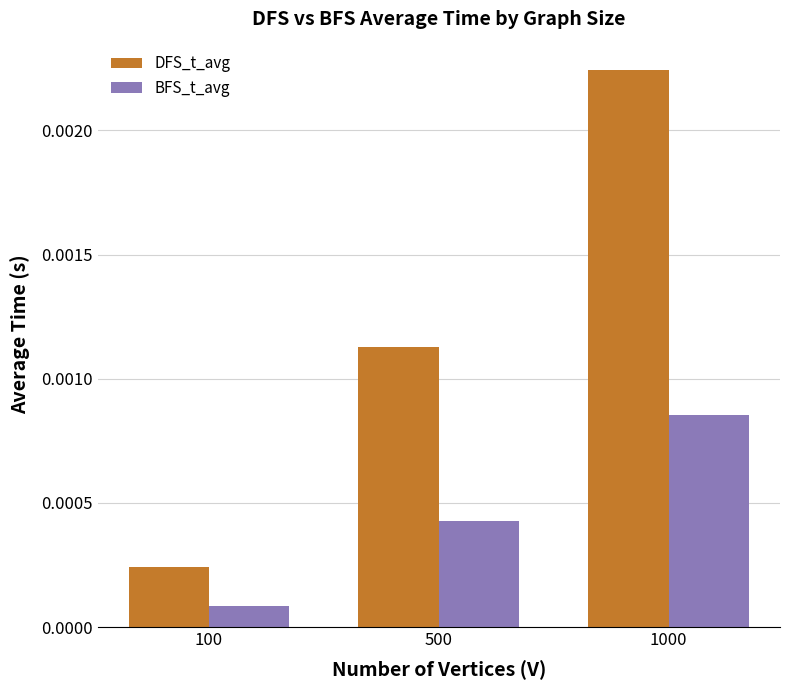

Rank the series by their maximum value, from lowest to highest.

BFS_t_avg, DFS_t_avg